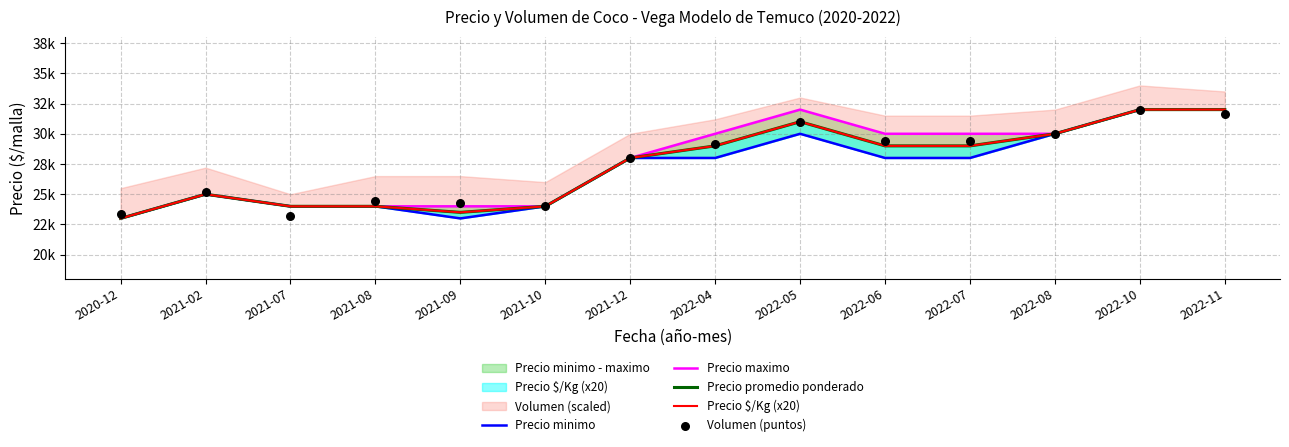

Is the value of Precio promedio ponderado at 2022-08 greater than the value of Precio maximo at 2022-08?

No